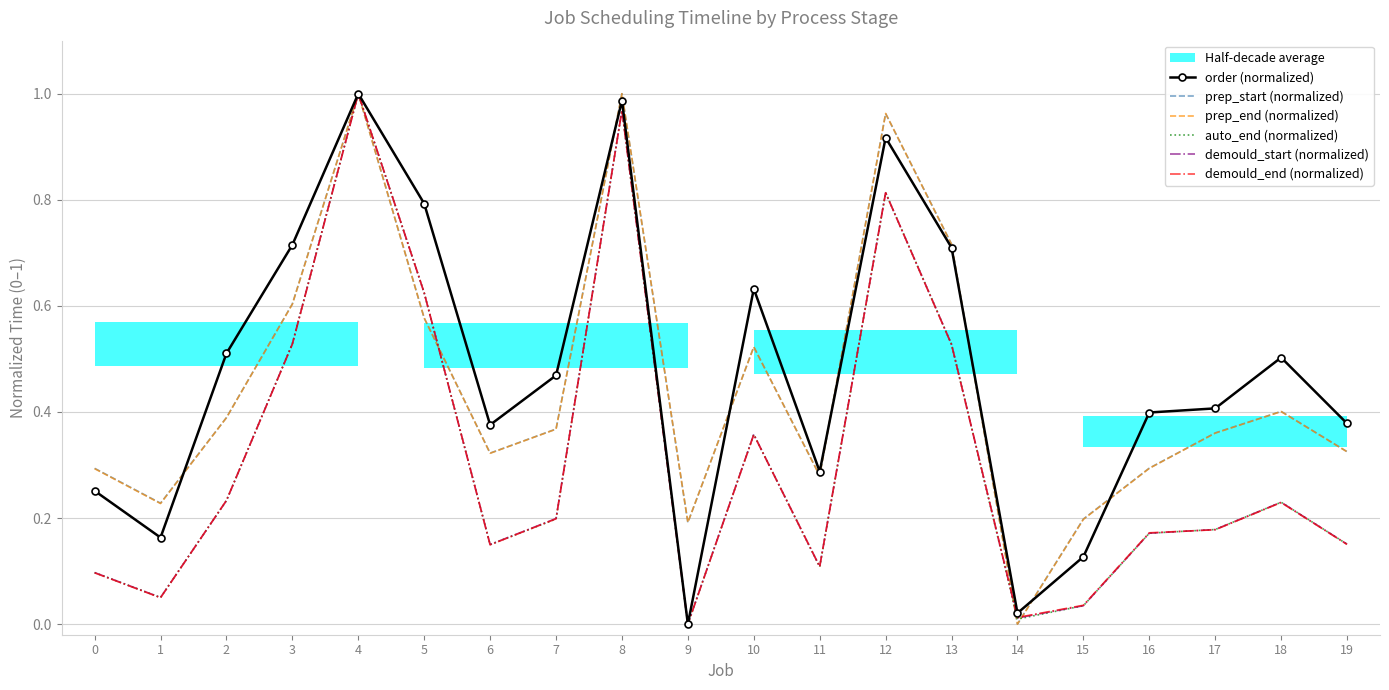

True or false: auto_end (normalized) and demould_start (normalized) intersect in this chart.

False